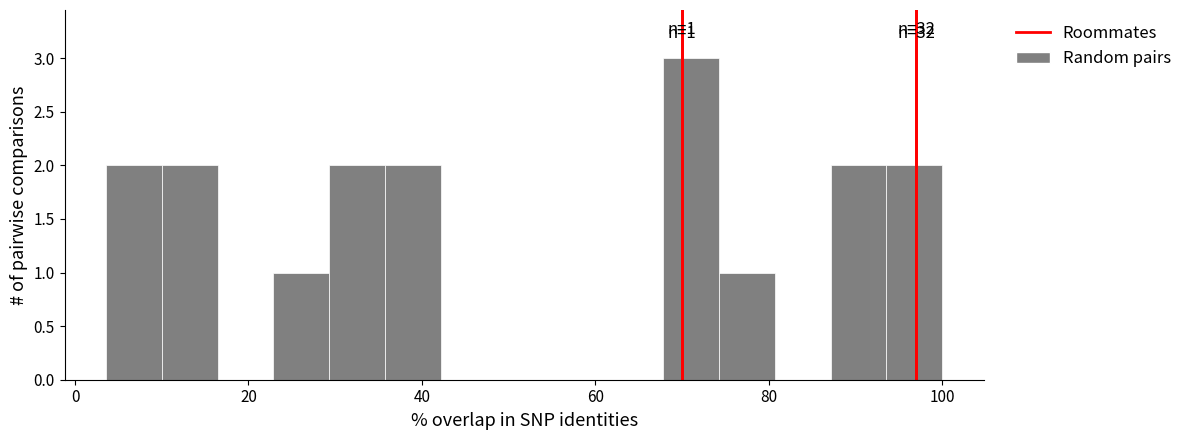

Around what value on the x-axis is the tallest bar? Give the approximate position of its centre, as read against the axis.

72